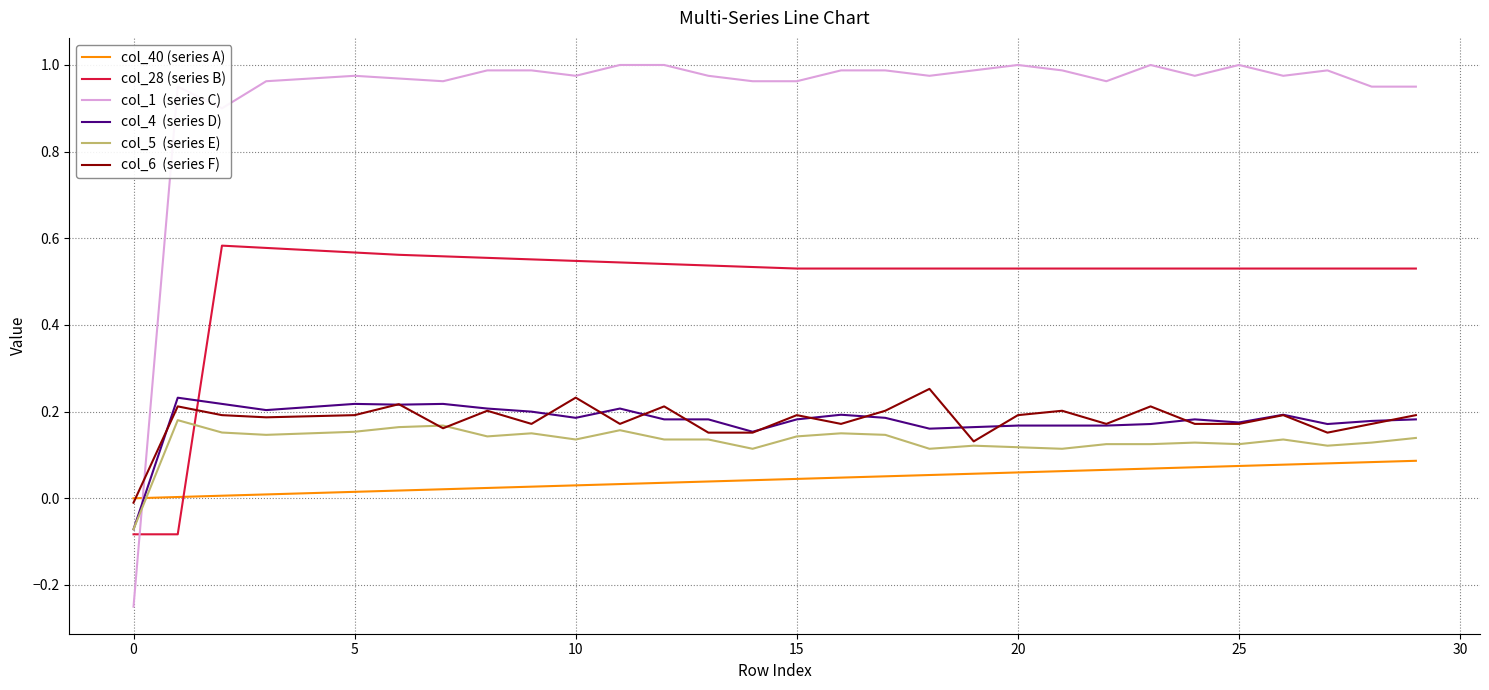

Reading left to right, extract all data points from this chart.

col_40 (series A): 0.0	0.0	0.0	0.0	0.0	0.0	0.0	0.0	0.0	0.0	0.0	0.0	0.0	0.0	0.0	0.0	0.0	0.1	0.1	0.1	0.1	0.1	0.1	0.1	0.1	0.1	0.1	0.1	0.1	0.1
col_28 (series B): -0.1	-0.1	0.6	0.6	0.6	0.6	0.6	0.6	0.6	0.6	0.5	0.5	0.5	0.5	0.5	0.5	0.5	0.5	0.5	0.5	0.5	0.5	0.5	0.5	0.5	0.5	0.5	0.5	0.5	0.5
col_1  (series C): -0.2	1.0	0.9	1.0	1.0	1.0	1.0	1.0	1.0	1.0	1.0	1.0	1.0	1.0	1.0	1.0	1.0	1.0	1.0	1.0	1.0	1.0	1.0	1.0	1.0	1.0	1.0	1.0	1.0	1.0
col_4  (series D): -0.1	0.2	0.2	0.2	0.2	0.2	0.2	0.2	0.2	0.2	0.2	0.2	0.2	0.2	0.2	0.2	0.2	0.2	0.2	0.2	0.2	0.2	0.2	0.2	0.2	0.2	0.2	0.2	0.2	0.2
col_5  (series E): -0.1	0.2	0.2	0.1	0.1	0.2	0.2	0.2	0.1	0.1	0.1	0.2	0.1	0.1	0.1	0.1	0.1	0.1	0.1	0.1	0.1	0.1	0.1	0.1	0.1	0.1	0.1	0.1	0.1	0.1
col_6  (series F): -0.0	0.2	0.2	0.2	0.2	0.2	0.2	0.2	0.2	0.2	0.2	0.2	0.2	0.2	0.2	0.2	0.2	0.2	0.3	0.1	0.2	0.2	0.2	0.2	0.2	0.2	0.2	0.2	0.2	0.2